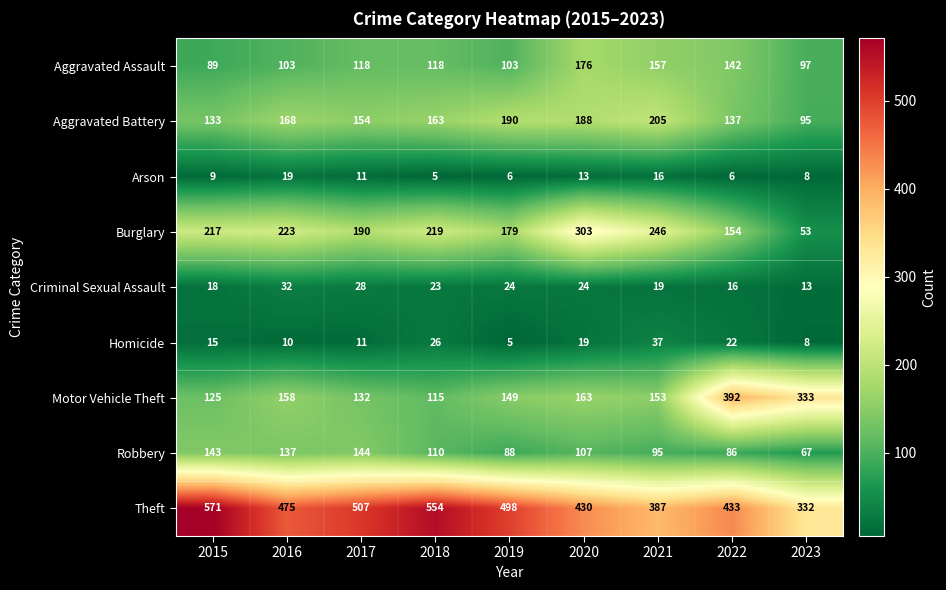

List the labels in order of Homicide value, smallest first.

2019, 2023, 2016, 2017, 2015, 2020, 2022, 2018, 2021